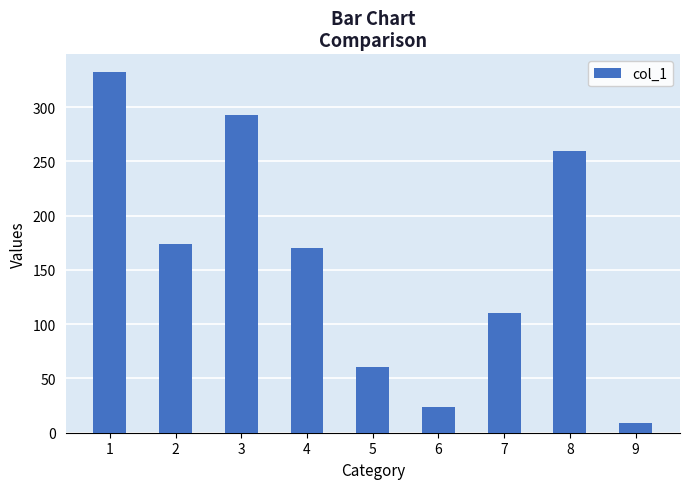

Rank the categories by value from highest to lowest.

1, 3, 8, 2, 4, 7, 5, 6, 9